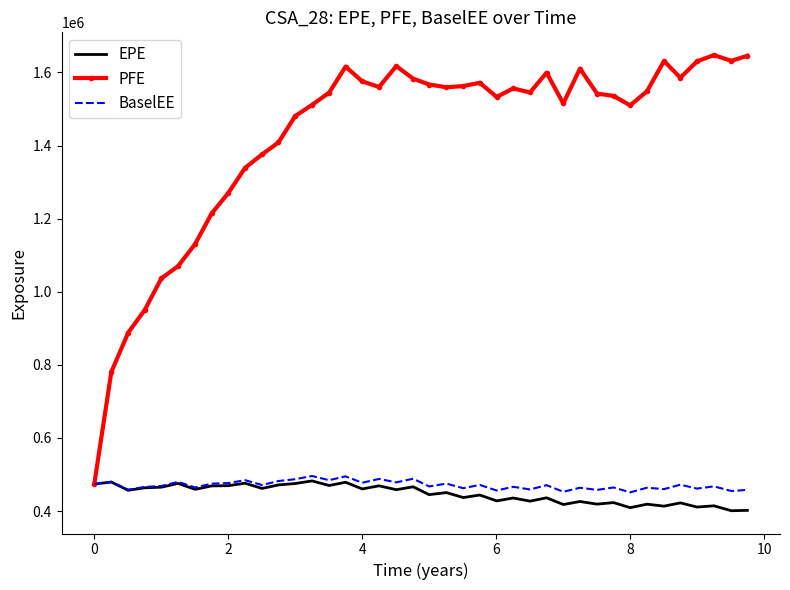

What is the sum of all BaselEE values?

18834224